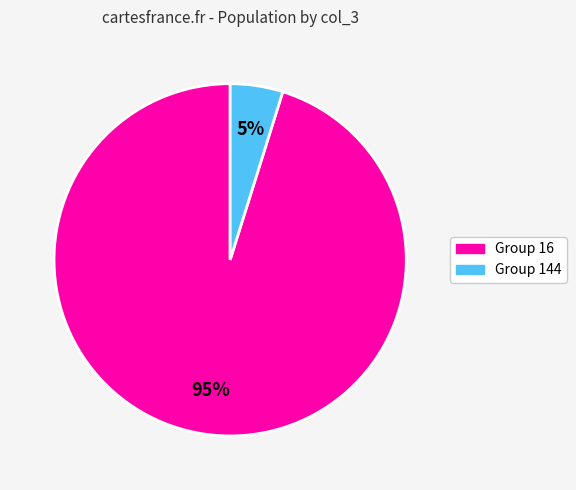

To the nearest percent, what is the difference between the largest and smallest slice percentages?

90%